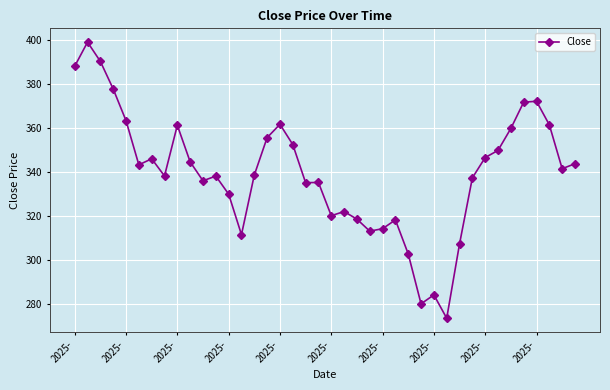

True or false: there are more than 0 points higher than both neighbors.

True